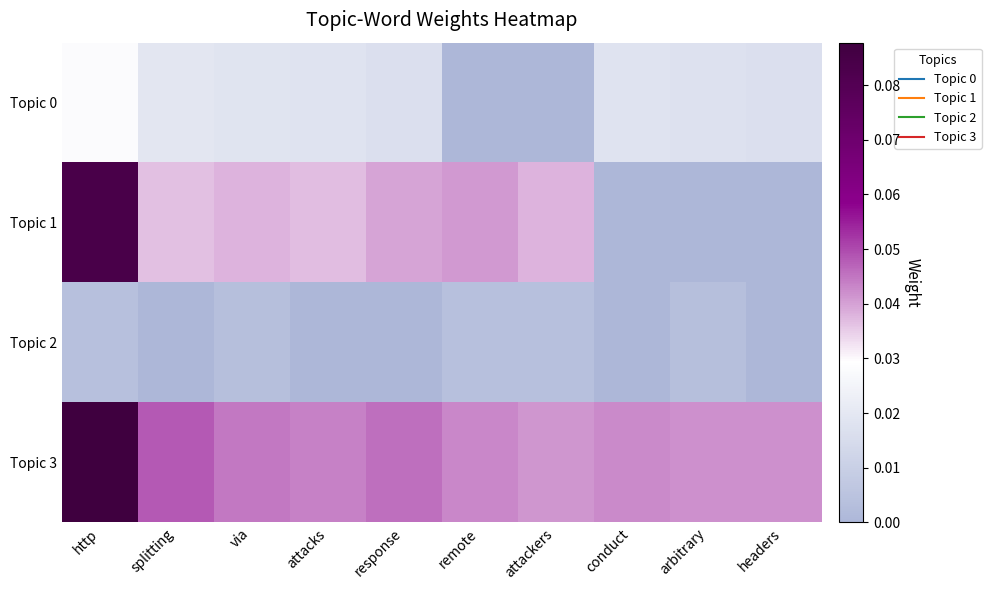

Reading left to right, list all the values displayed in this chart.

Topic 0: http=0.0	splitting=0.0	via=0.0	attacks=0.0	response=0.0	remote=0.0	attackers=0.0	conduct=0.0	arbitrary=0.0	headers=0.0
Topic 1: http=0.1	splitting=0.0	via=0.0	attacks=0.0	response=0.0	remote=0.0	attackers=0.0	conduct=0.0	arbitrary=0.0	headers=0.0
Topic 2: http=0.0	splitting=0.0	via=0.0	attacks=0.0	response=0.0	remote=0.0	attackers=0.0	conduct=0.0	arbitrary=0.0	headers=0.0
Topic 3: http=0.1	splitting=0.0	via=0.0	attacks=0.0	response=0.0	remote=0.0	attackers=0.0	conduct=0.0	arbitrary=0.0	headers=0.0